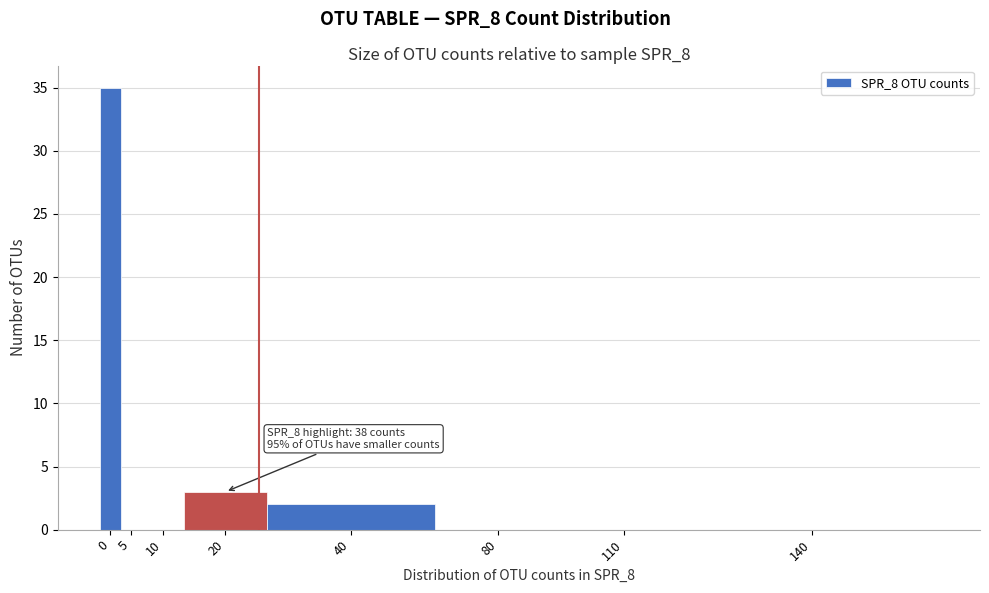

Reading left to right, transcribe all the data shown in this chart.

0=35	5=0	10=0	20=3	40=2	80=0	110=0	140=0